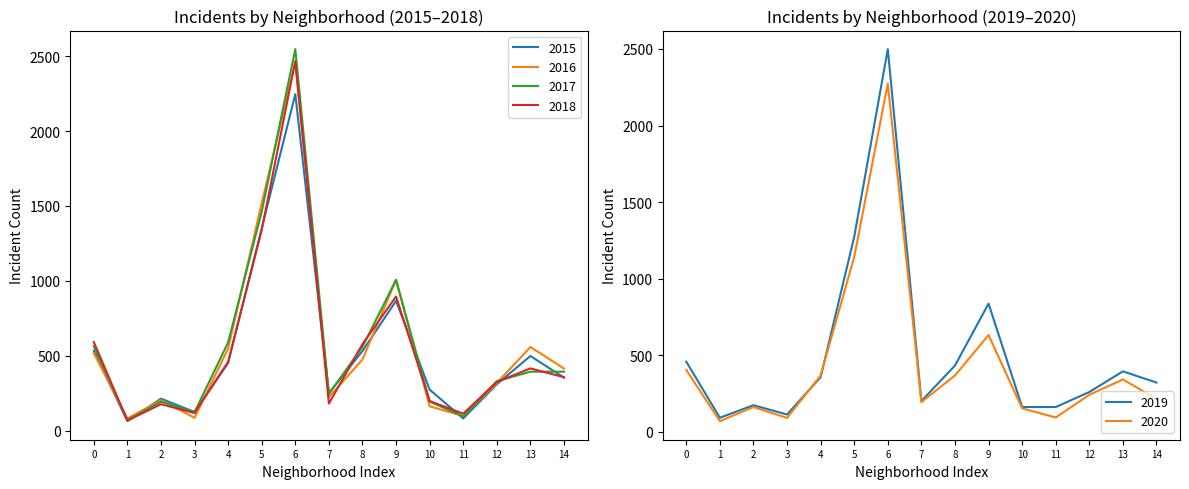

How many categories are shown in the chart?

15